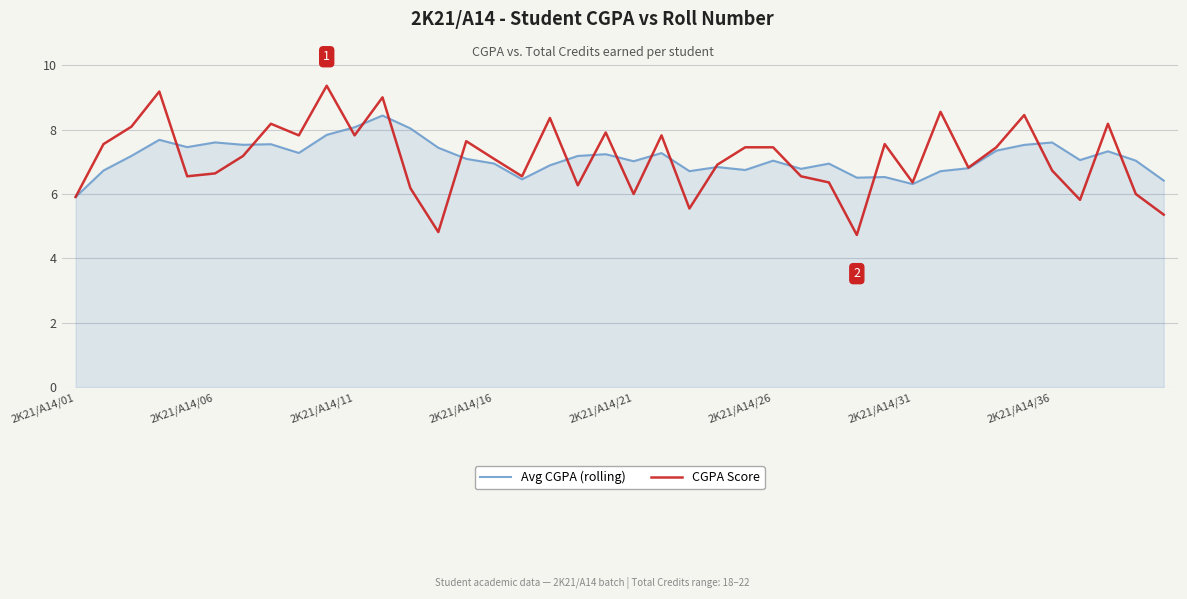

Does the chart display data point markers on the line(s)?

No